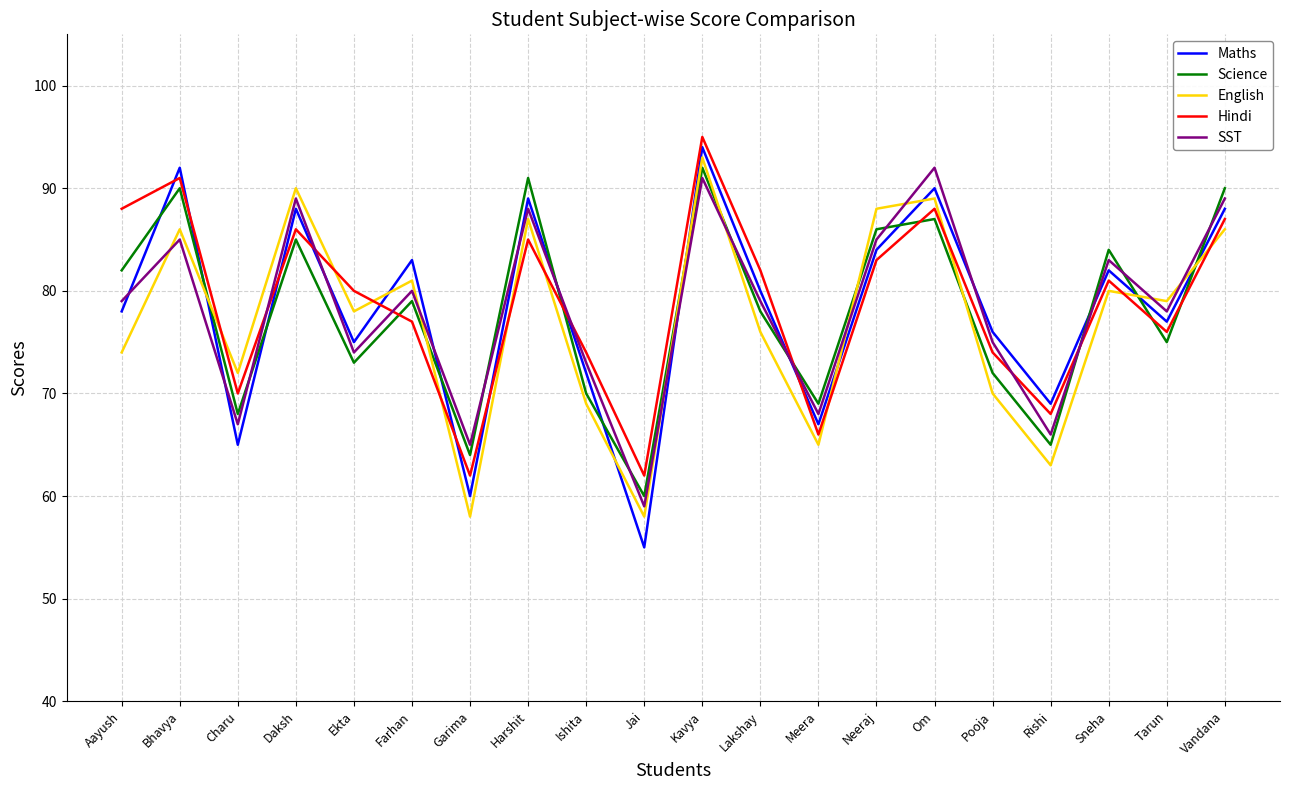

What is the total value across all series at Charu?

342